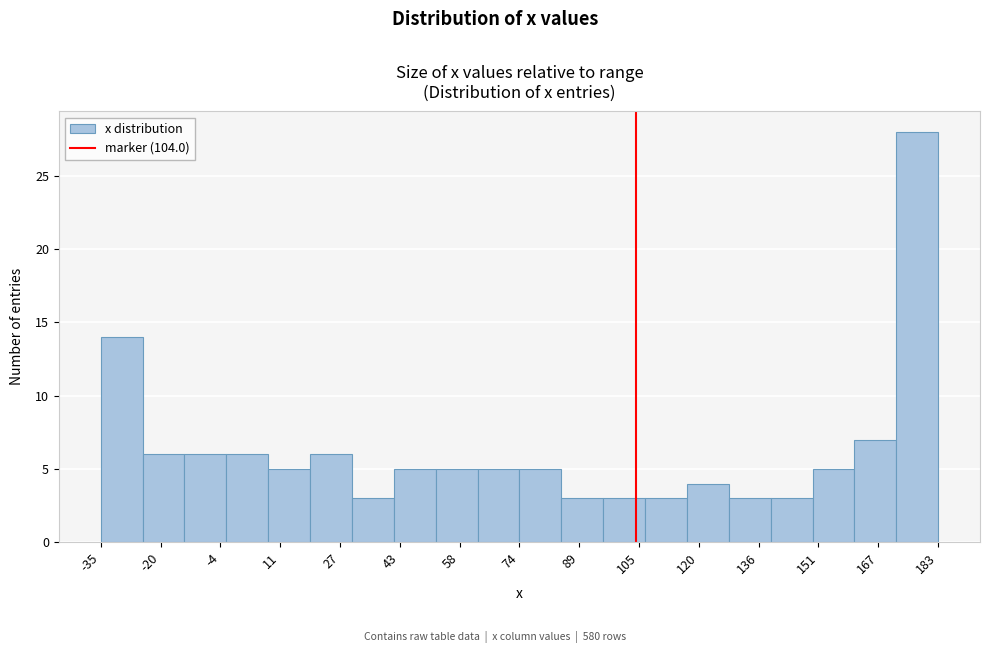

Reading left to right, transcribe this chart: for each bar, give the range it covers on the x-axis and its height. Neither the bar edges nor the heights are printed on the chart, so give them approximately, as read against the axes.

-36 to -24: 14
-24 to -14: 6
-14 to -2: 6
-2 to 8: 6
8 to 20: 5
20 to 30: 6
30 to 42: 3
42 to 52: 5
52 to 62: 5
62 to 74: 5
74 to 84: 5
84 to 96: 3
96 to 106: 3
106 to 118: 3
118 to 128: 4
128 to 140: 3
140 to 150: 3
150 to 160: 5
160 to 172: 7
172 to 182: 28